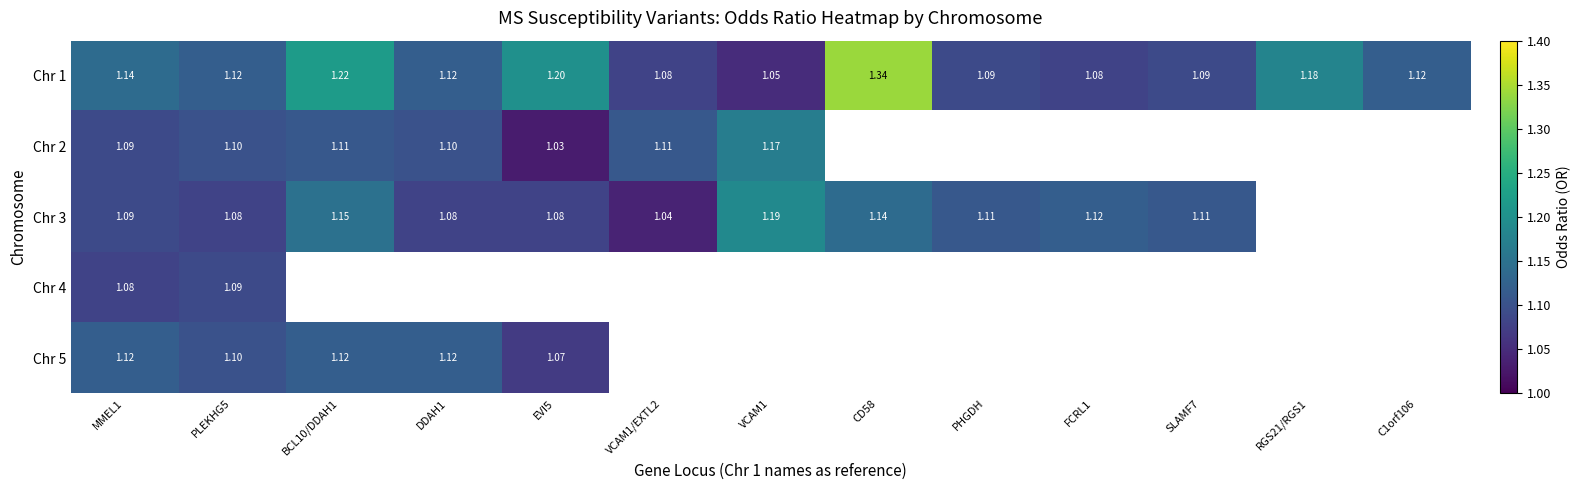

How many distinct data groups are displayed?

5